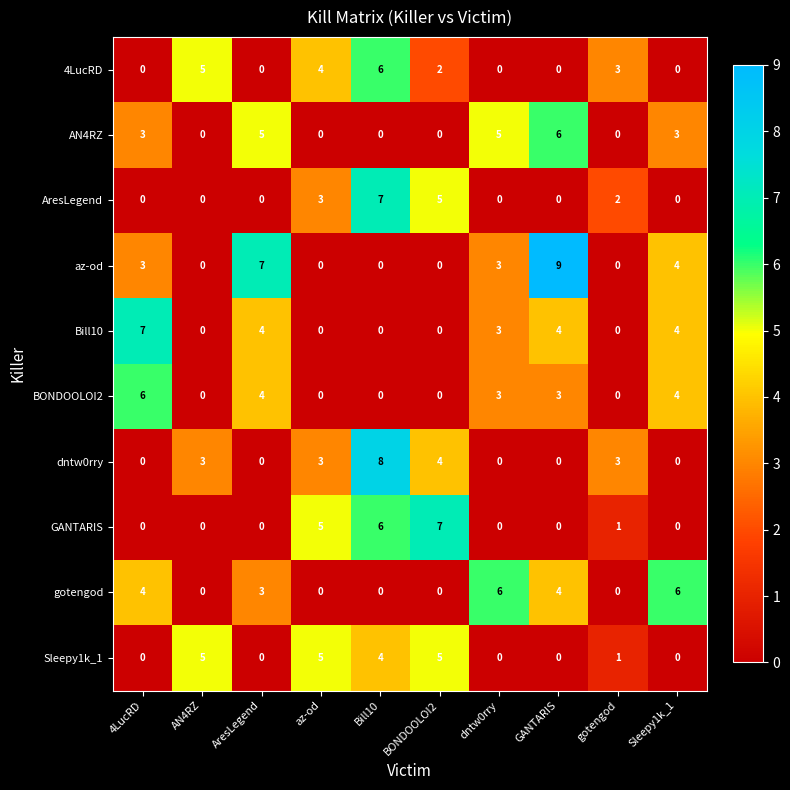

Which series has the widest spread of values?

az-od